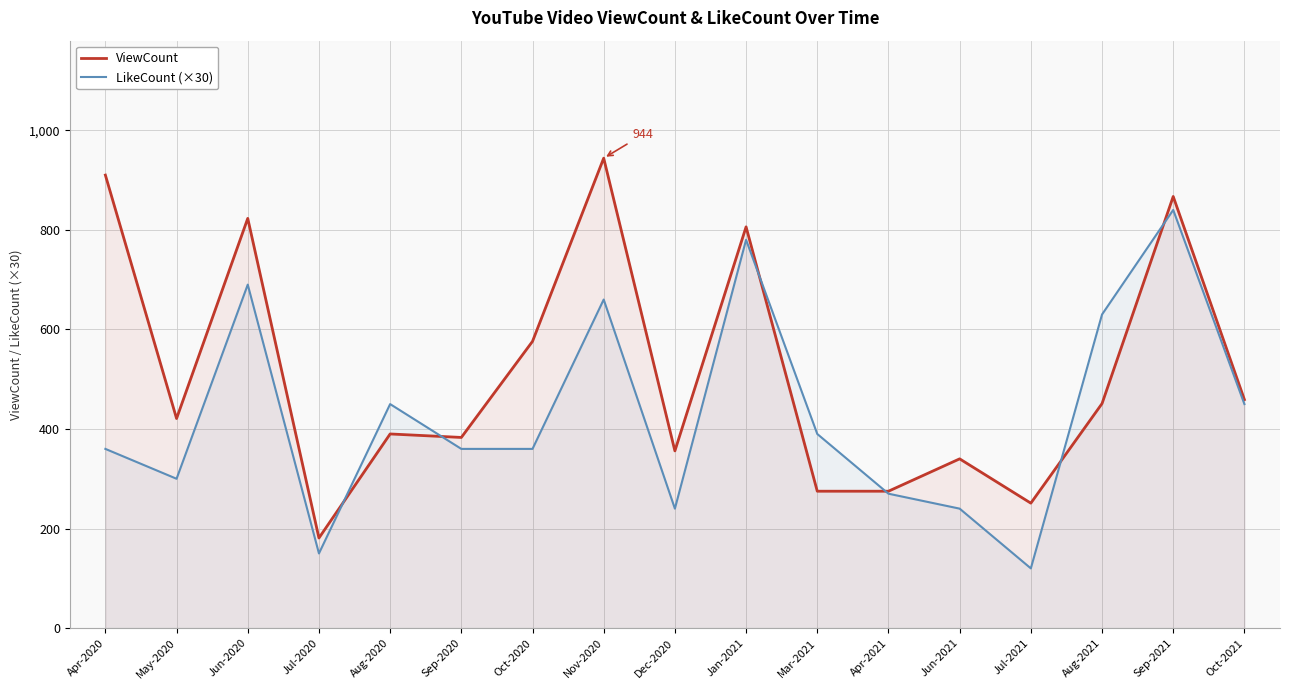

At which category does ViewCount reach its first local peak?

Jun-2020